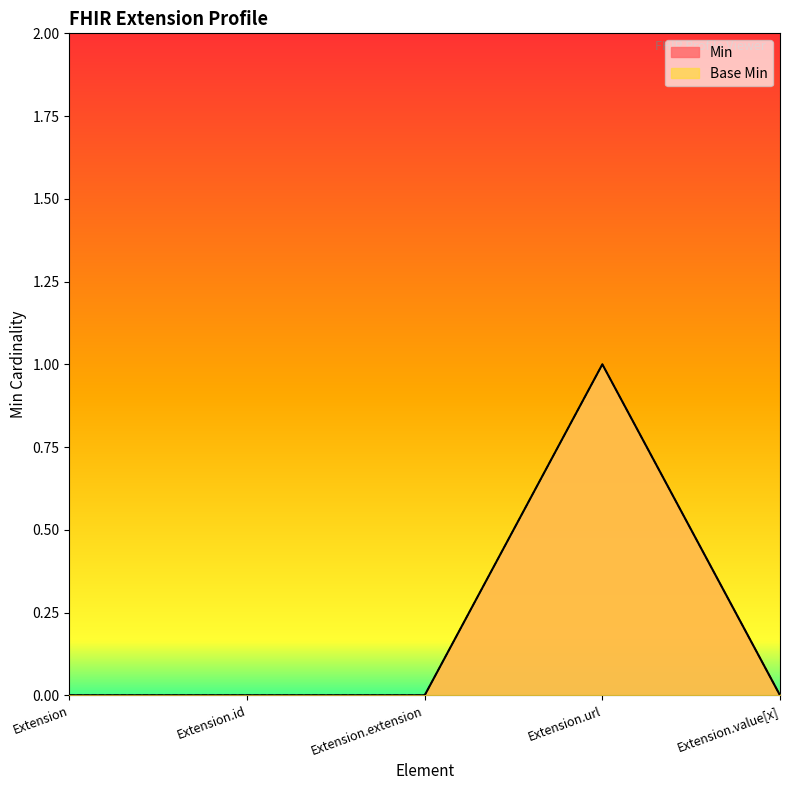

At which category is the sum across all series the highest?

Extension.url